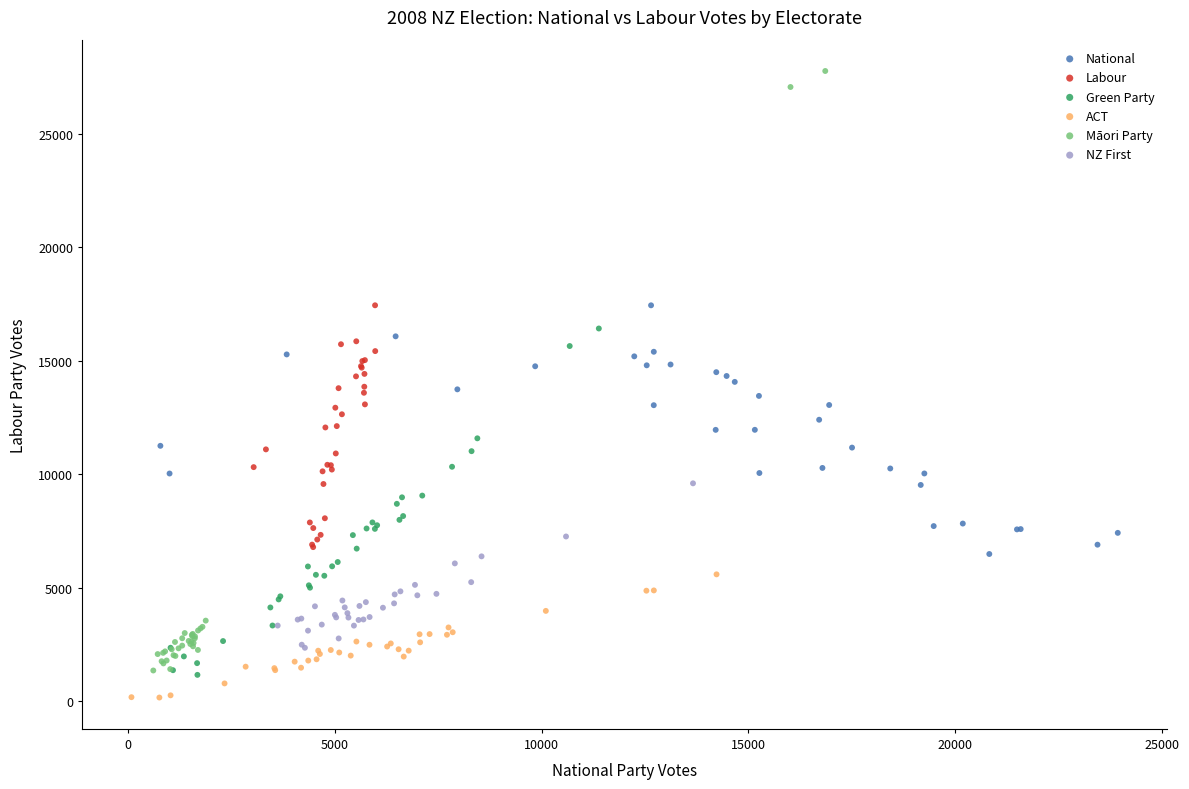

Which series reaches the maximum Y coordinate?

Māori Party